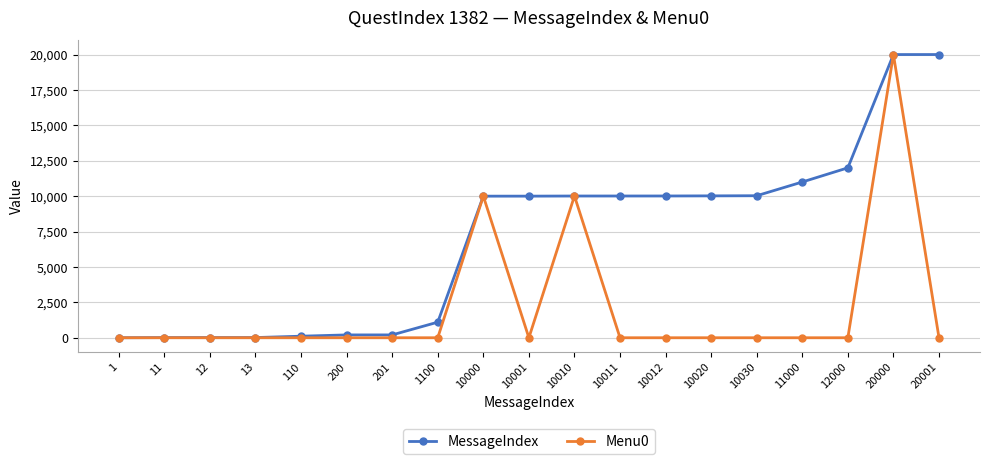

What are all the series names shown in the legend?

MessageIndex, Menu0